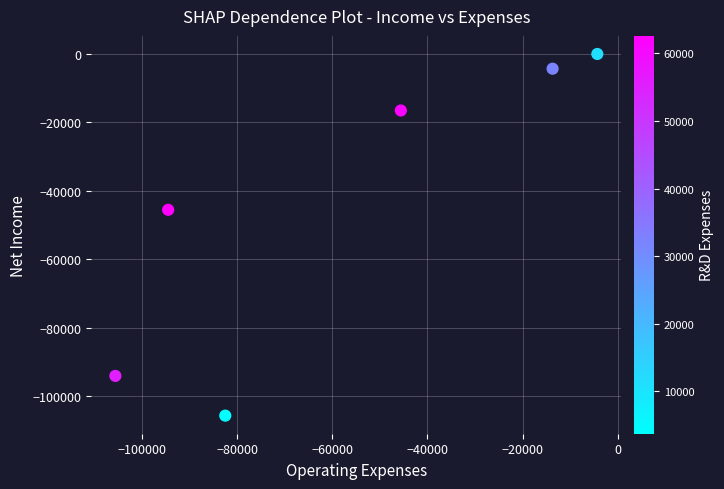

What Y value in the scatter plot is closest to -52800?

-45500